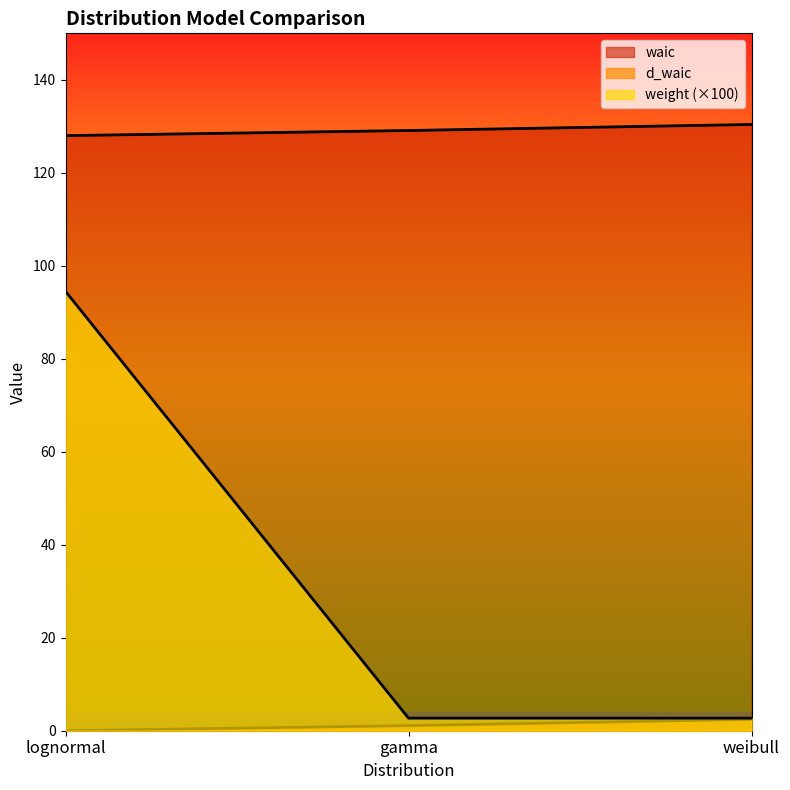

Which series has the largest total across all categories?

waic